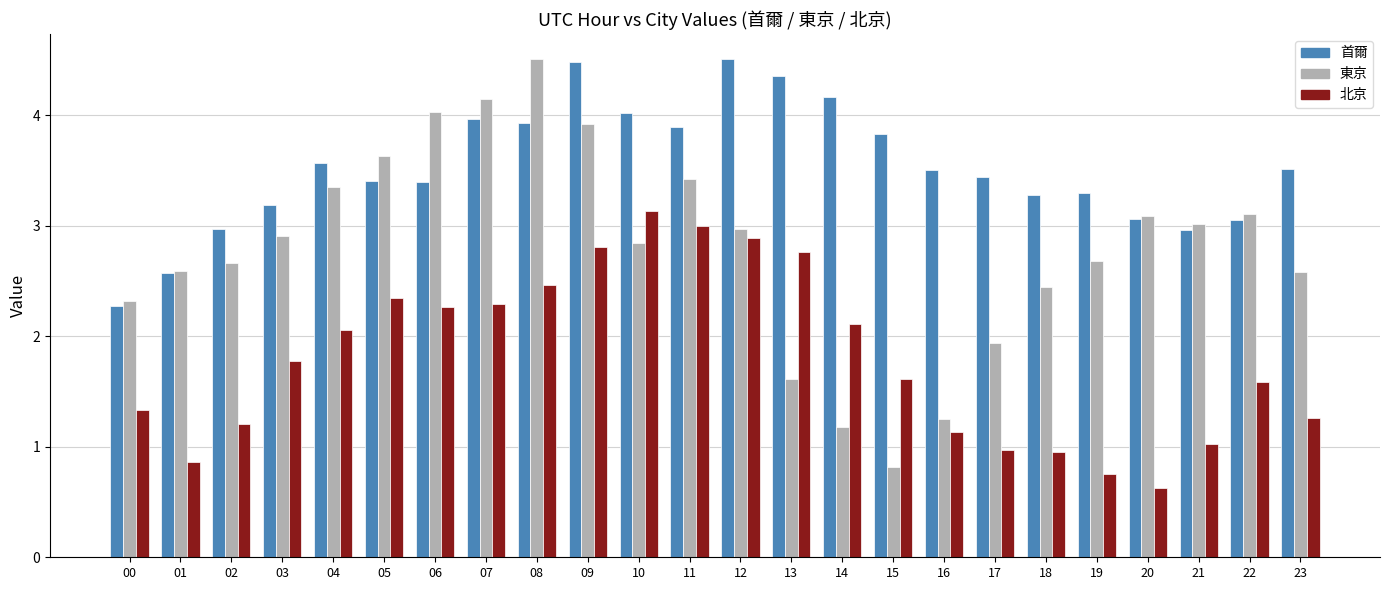

What is the average value of the 首爾 series?

3.5